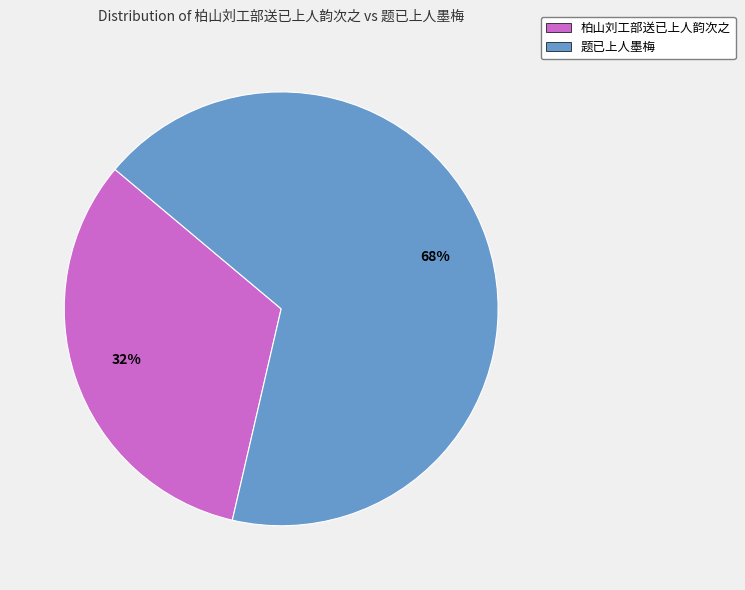

Which slice represents more than half of the pie?

题已上人墨梅